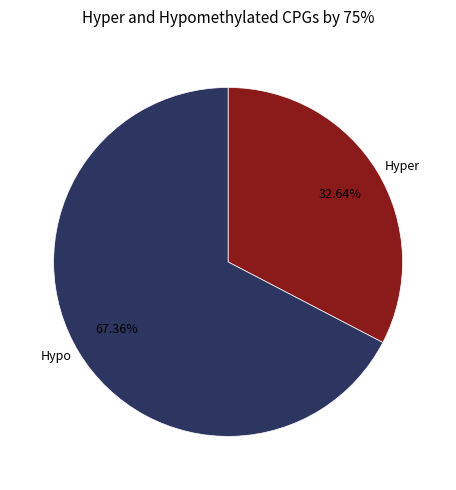

What is the smallest slice in the pie chart?

Hyper